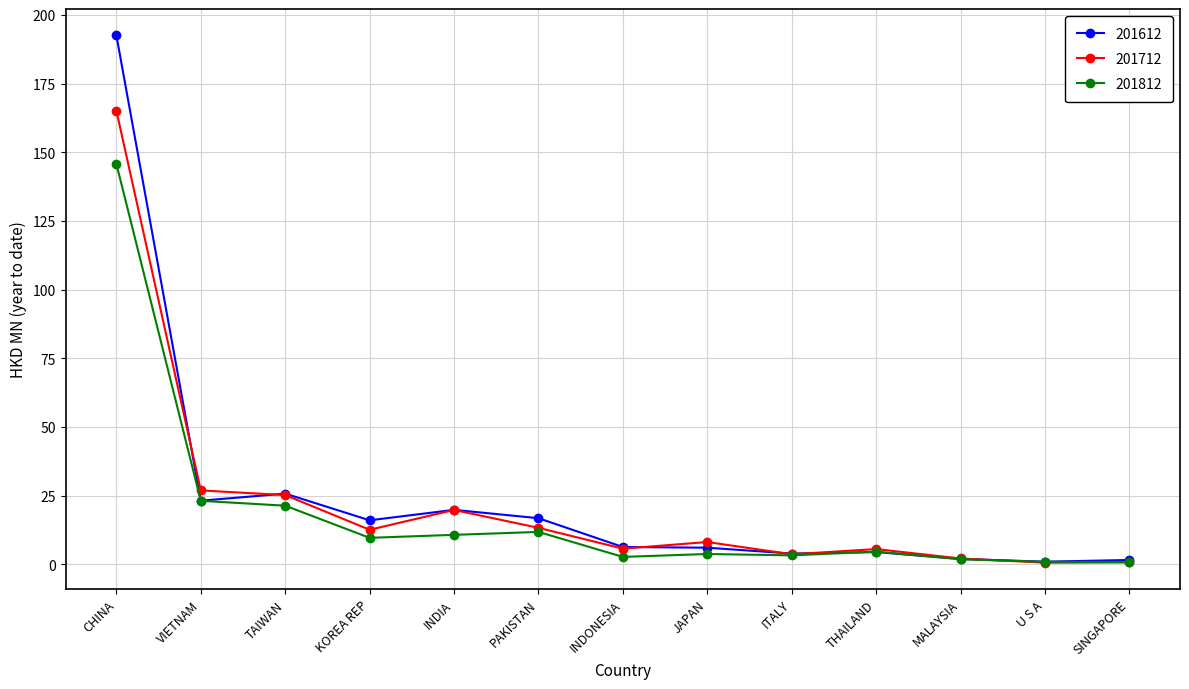

Which series has the largest total across all categories?

201612